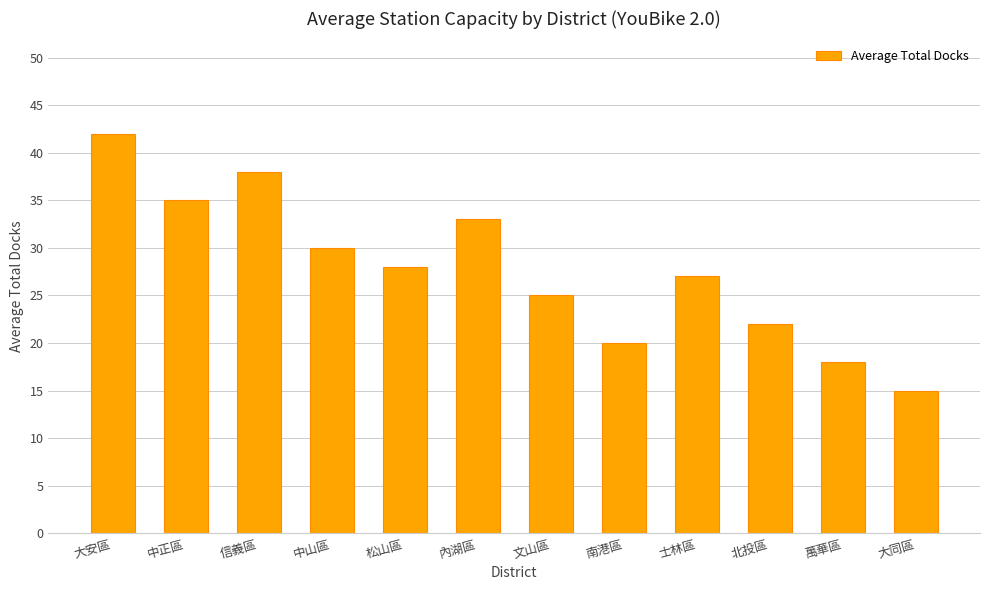

What is the difference between the second highest and second lowest values?

20